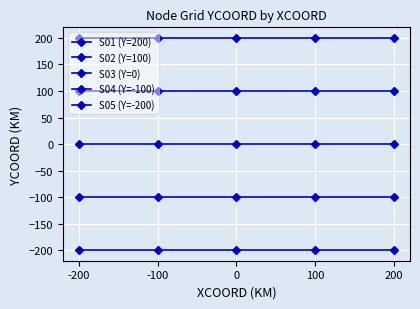

What is the sum of all S02 (Y=100) values?

500